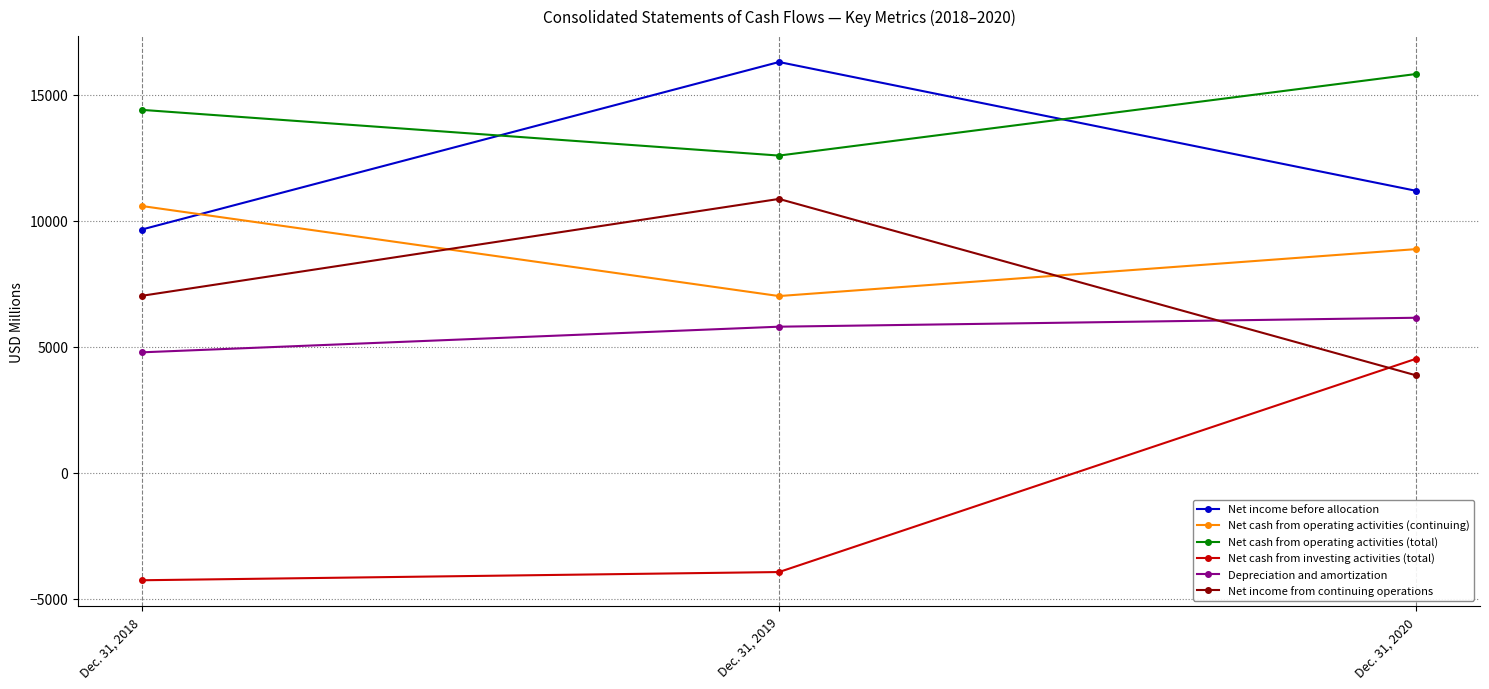

Between Dec. 31, 2018 and Dec. 31, 2020, which series saw the biggest shift?

Net cash from investing activities (total)